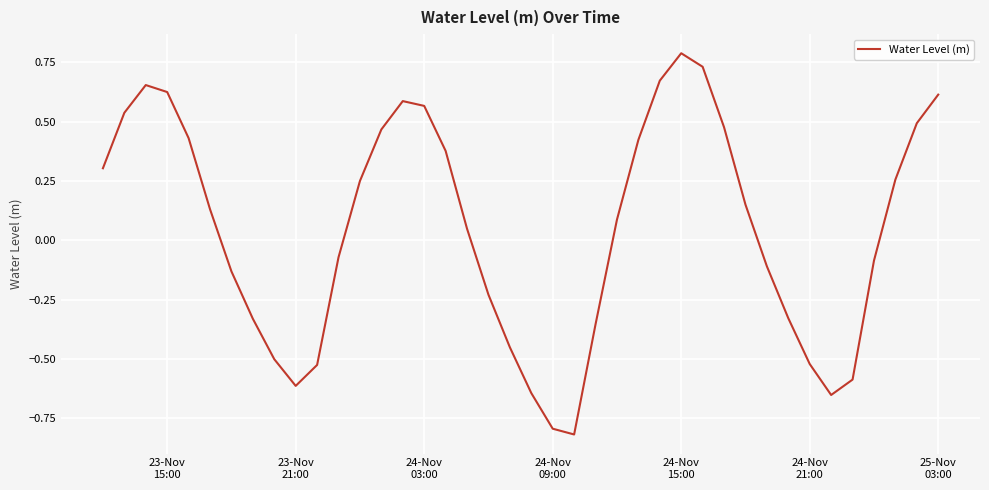

What is the maximum value shown in the chart?

0.8